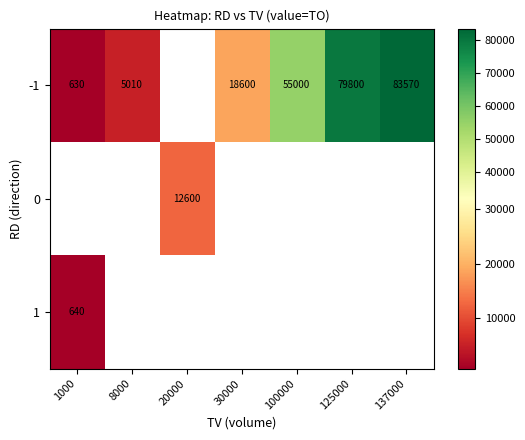

The 1 series shows 640 at 1000. True or false?

True